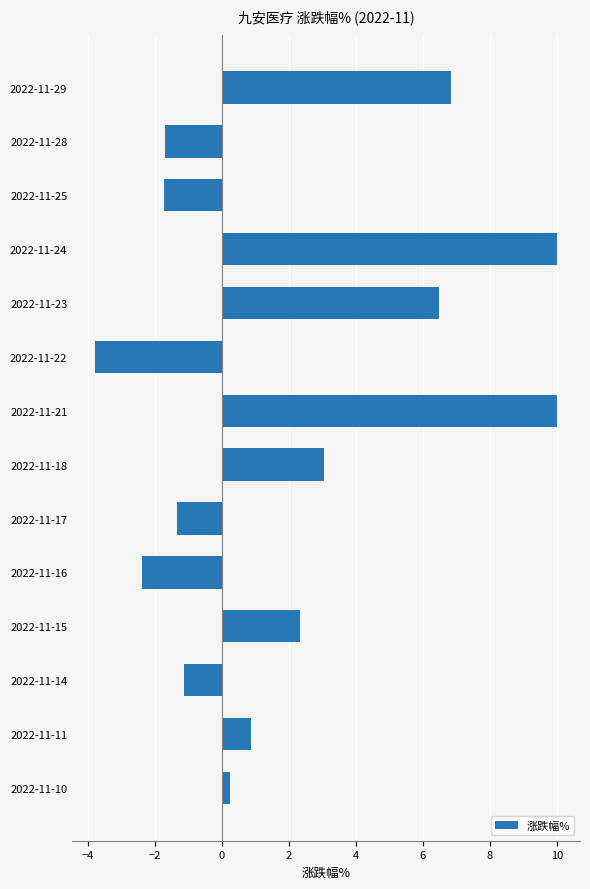

What is the value of the 13th bar from the top?

0.9